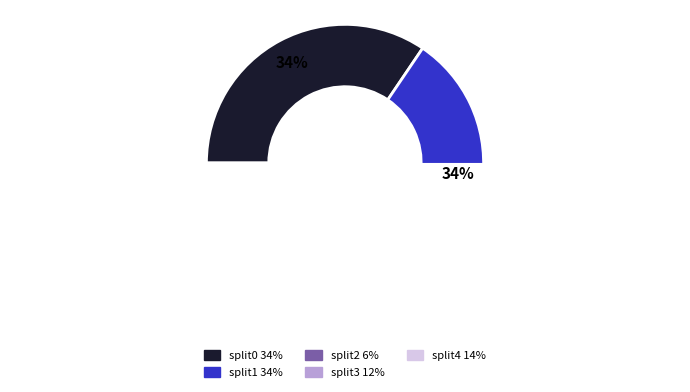

What is the total percentage of split0 and split1?

68.5%